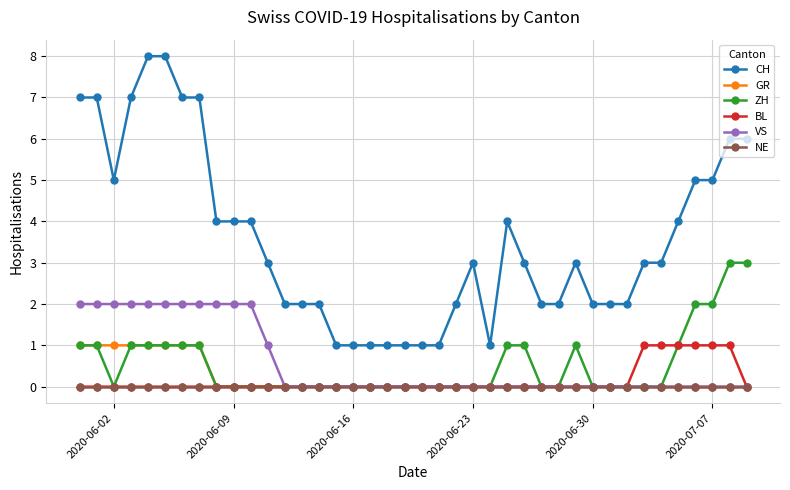

Which series has the largest total across all categories?

CH